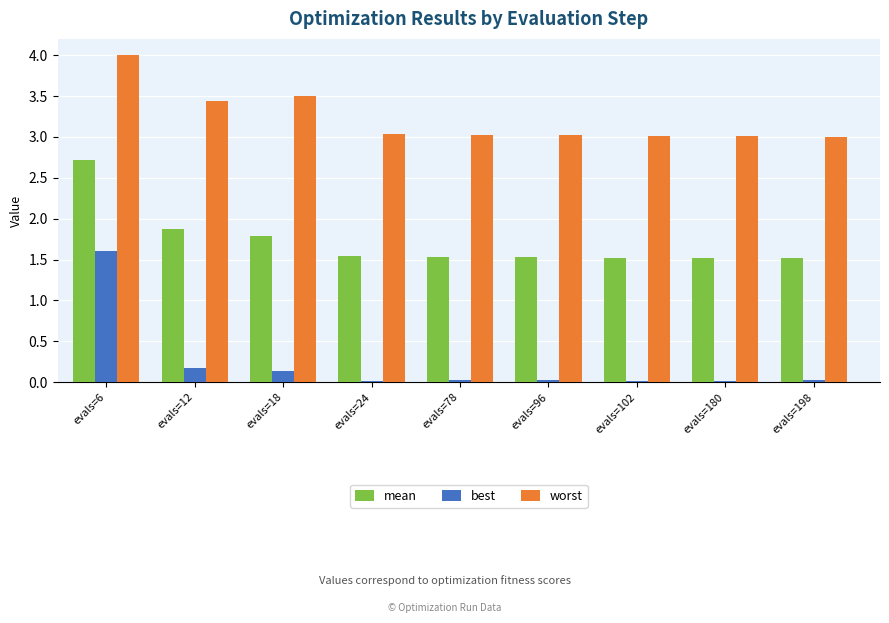

What is the difference between the maximum and minimum values in the mean series?

1.2